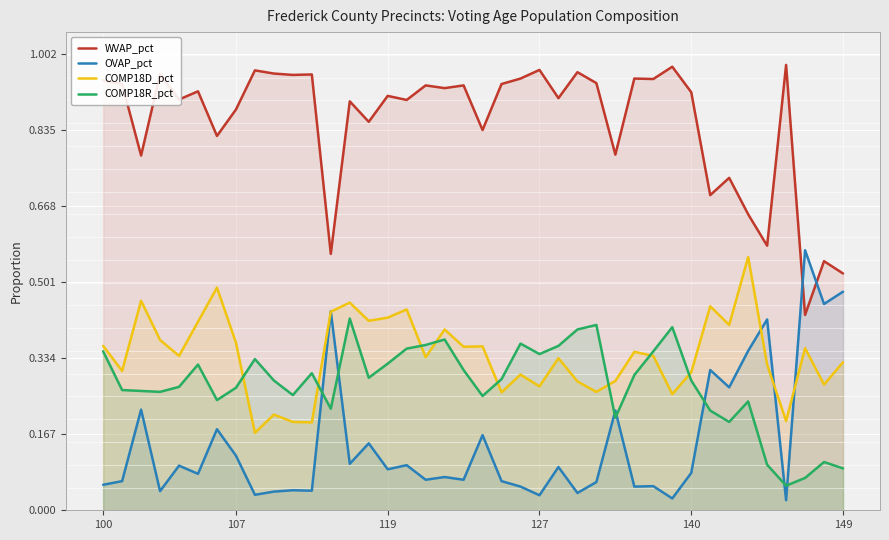

The value of WVAP_pct at 107 is 1.1. True or false?

False